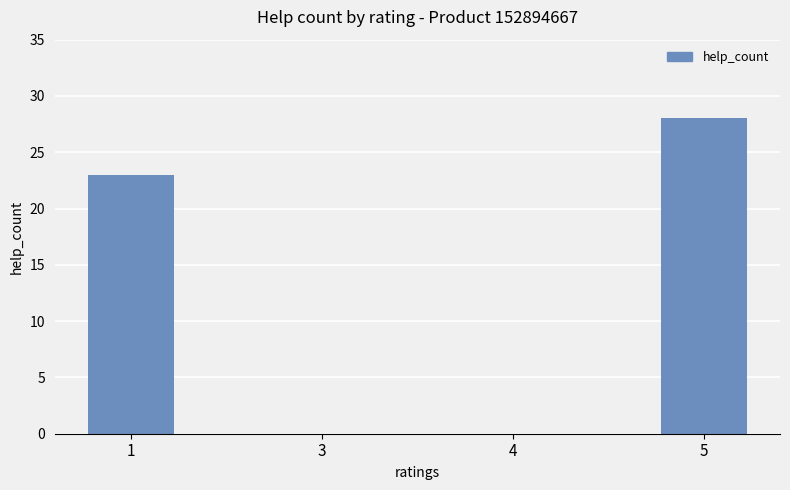

What is the maximum value shown in the chart?

28